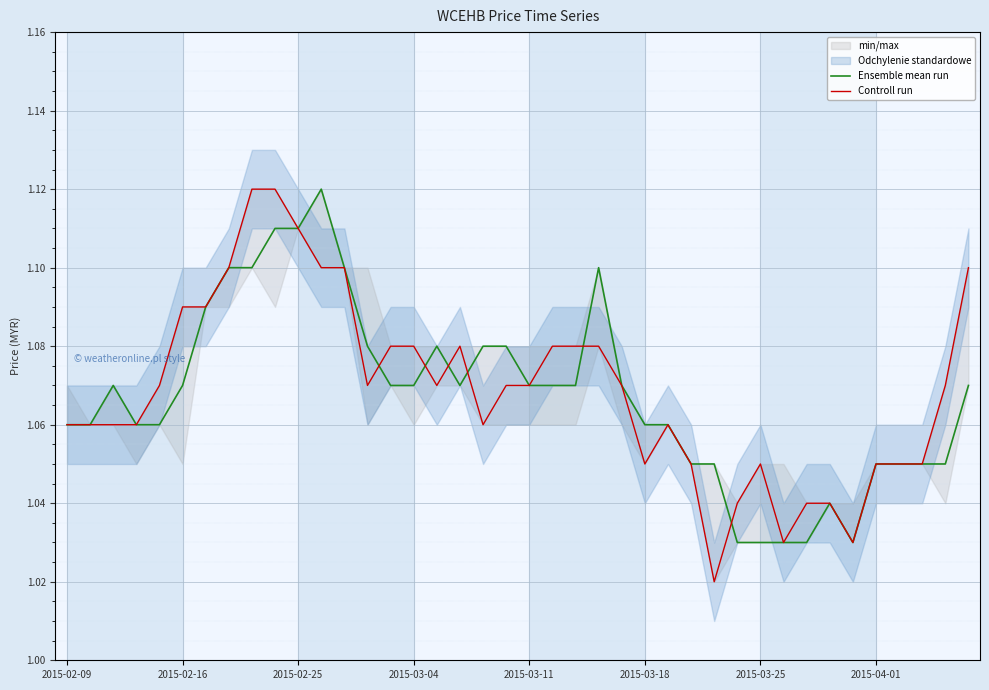

At which category does the chart reach its peak across all series?

11